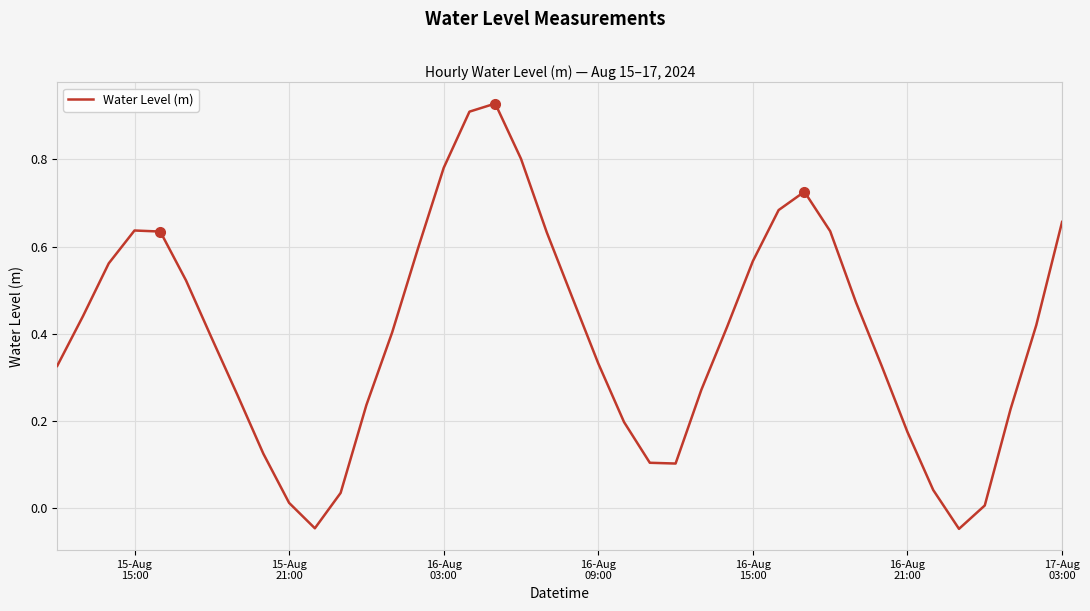

Count the number of categories in the chart.

40